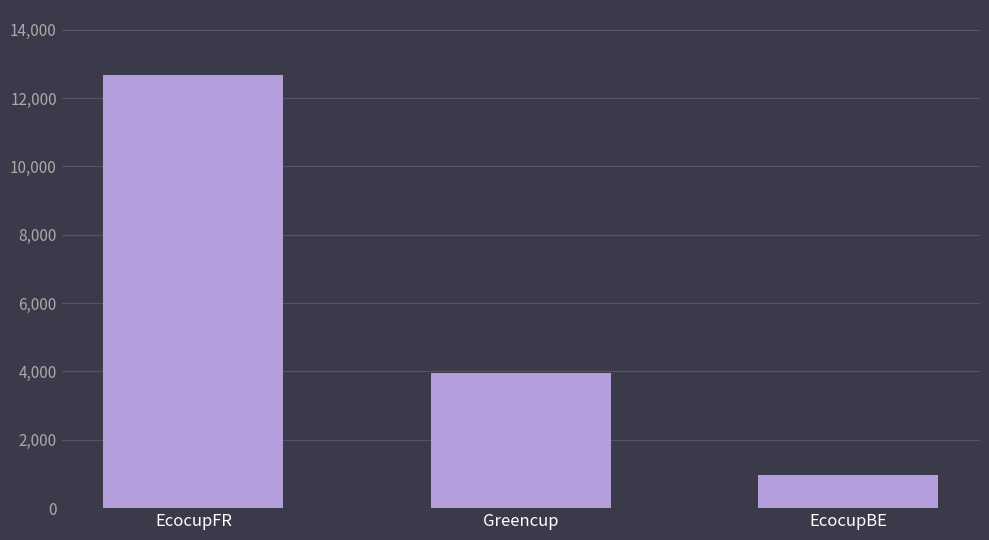

At which label does the data first exceed 3963?

EcocupFR